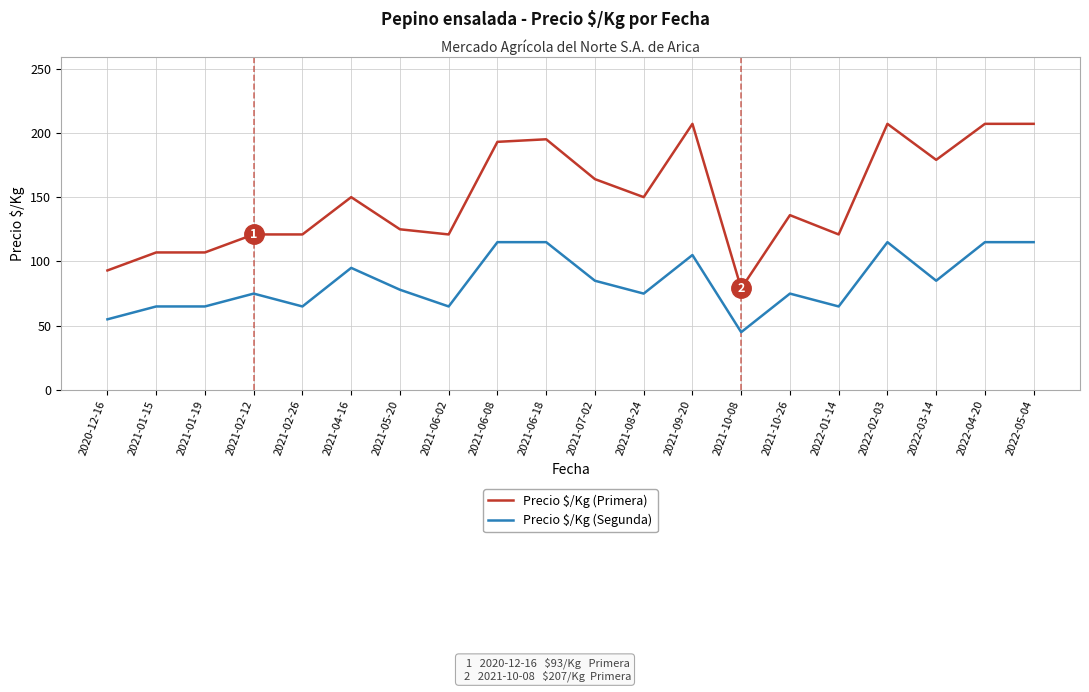

Reading right to left, list all the values displayed in this chart.

Precio $/Kg (Primera): 207	207	179	207	121	136	79	207	150	164	195	193	121	125	150	121	121	107	107	93
Precio $/Kg (Segunda): 115	115	85	115	65	75	45	105	75	85	115	115	65	78	95	65	75	65	65	55